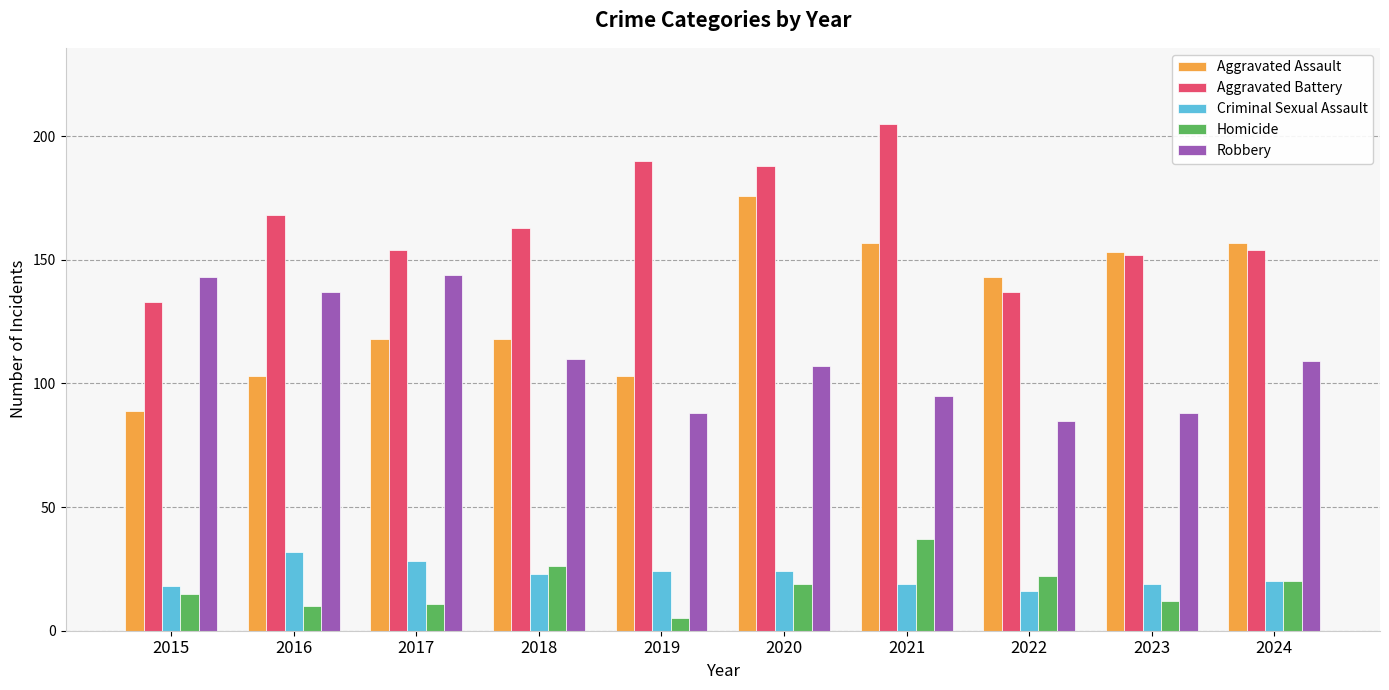

Is it true that Aggravated Assault equals 59 at 2017?

False